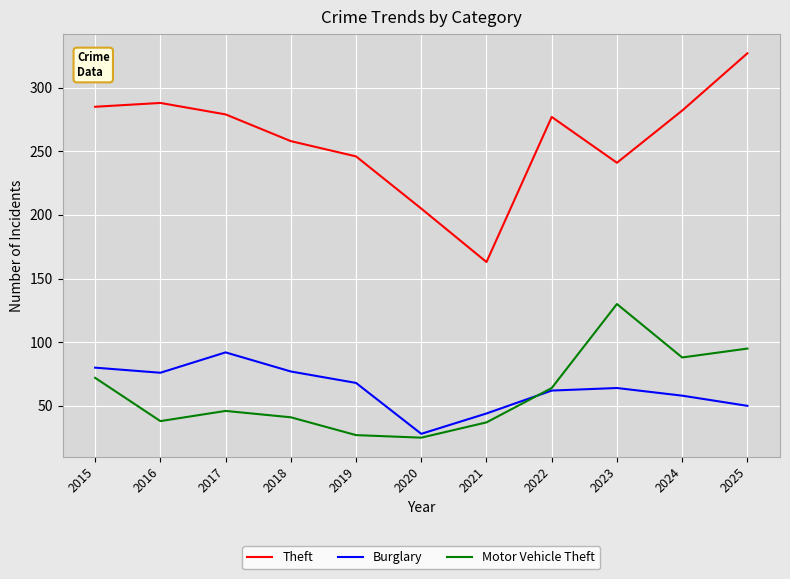

What is the minimum value for Motor Vehicle Theft?

25